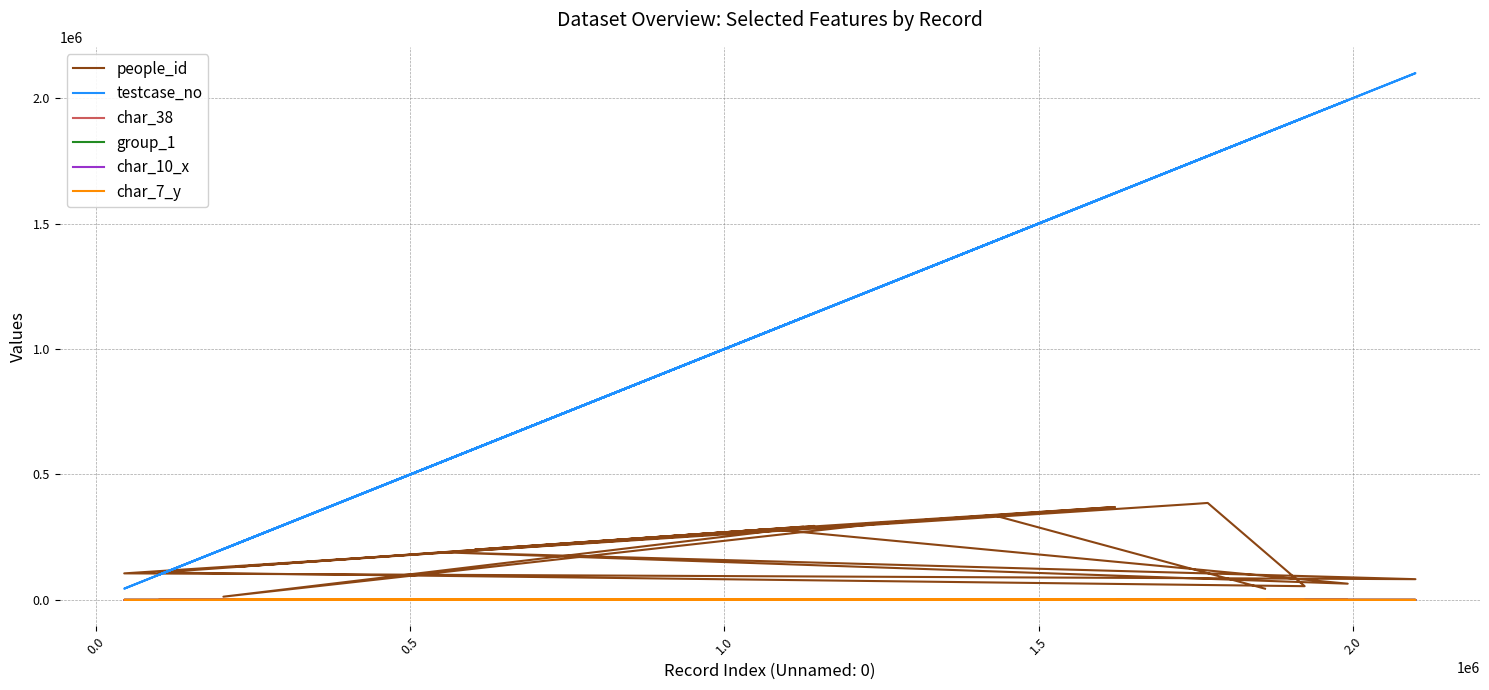

True or false: char_38 and testcase_no cross at least once.

False